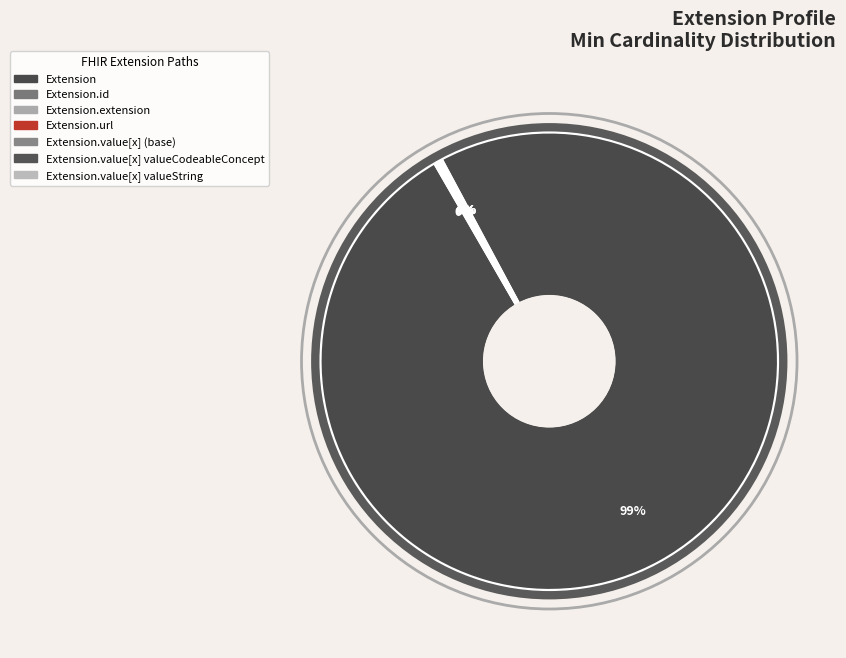

How many slices are in this pie chart?

7